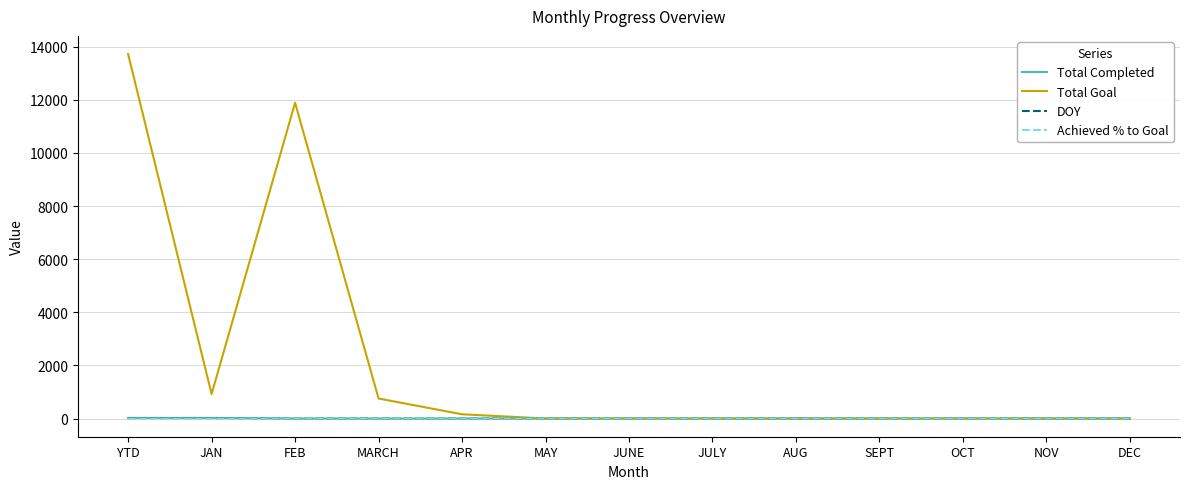

What are all the series names shown in the legend?

Total Completed, Total Goal, DOY, Achieved % to Goal